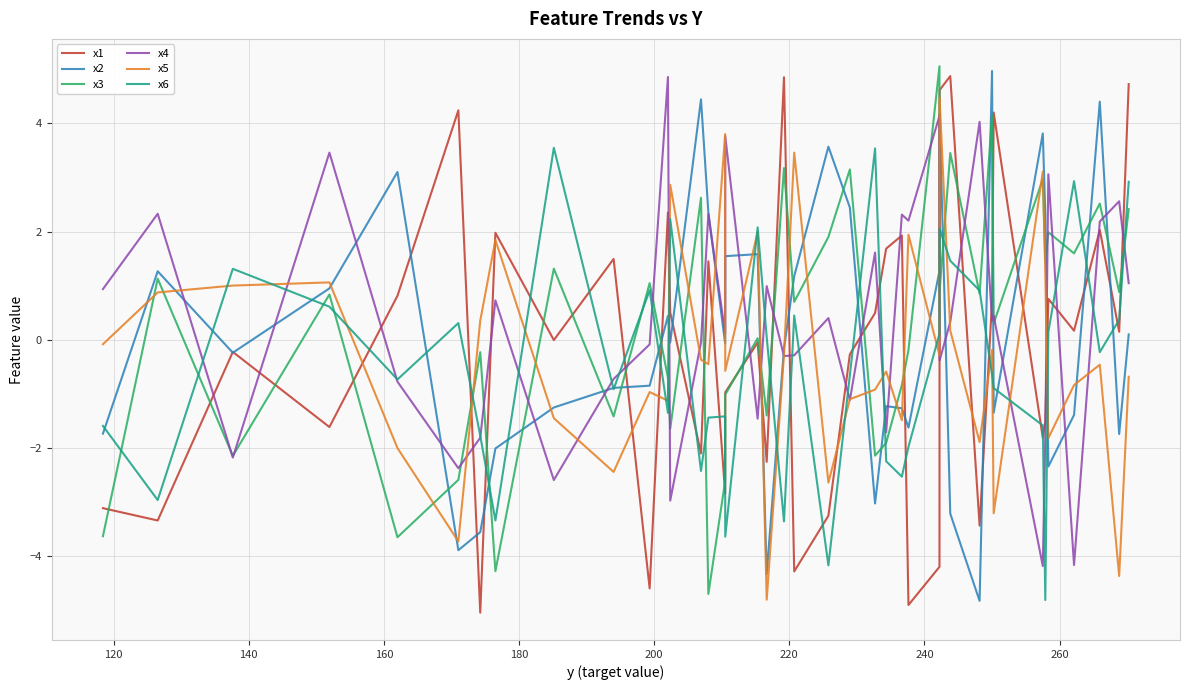

True or false: x5 and x1 intersect in this chart.

True